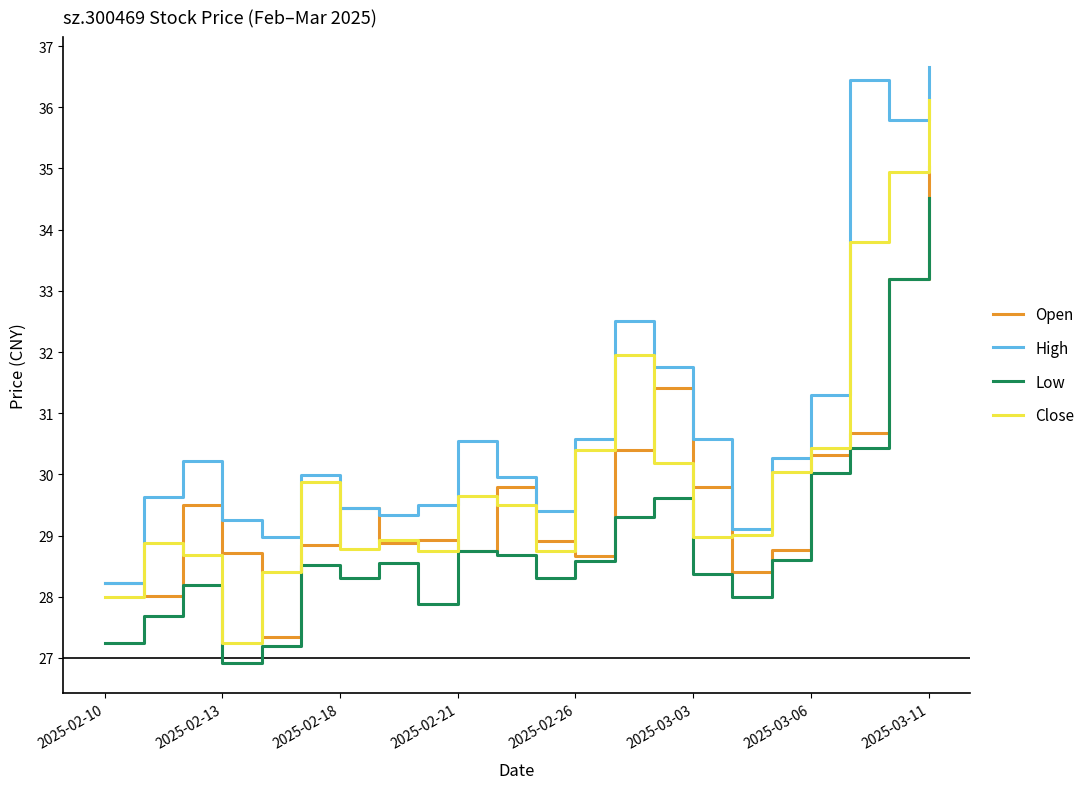

True or false: Low and Close intersect in this chart.

False